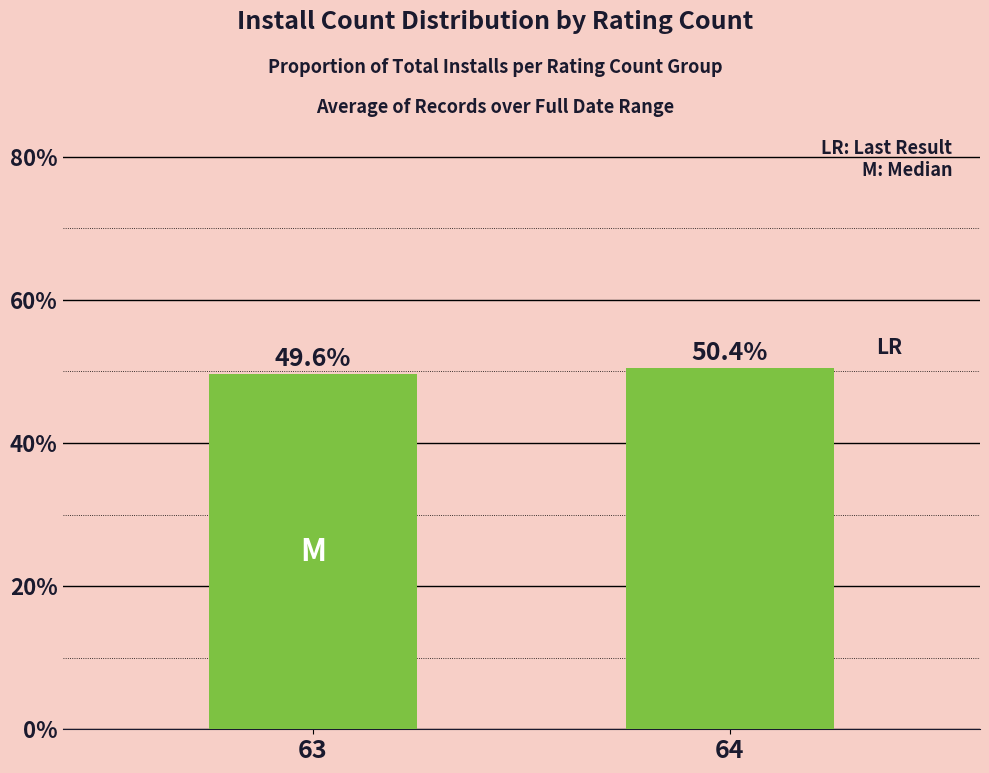

What is the minimum value shown in the chart?

49.6